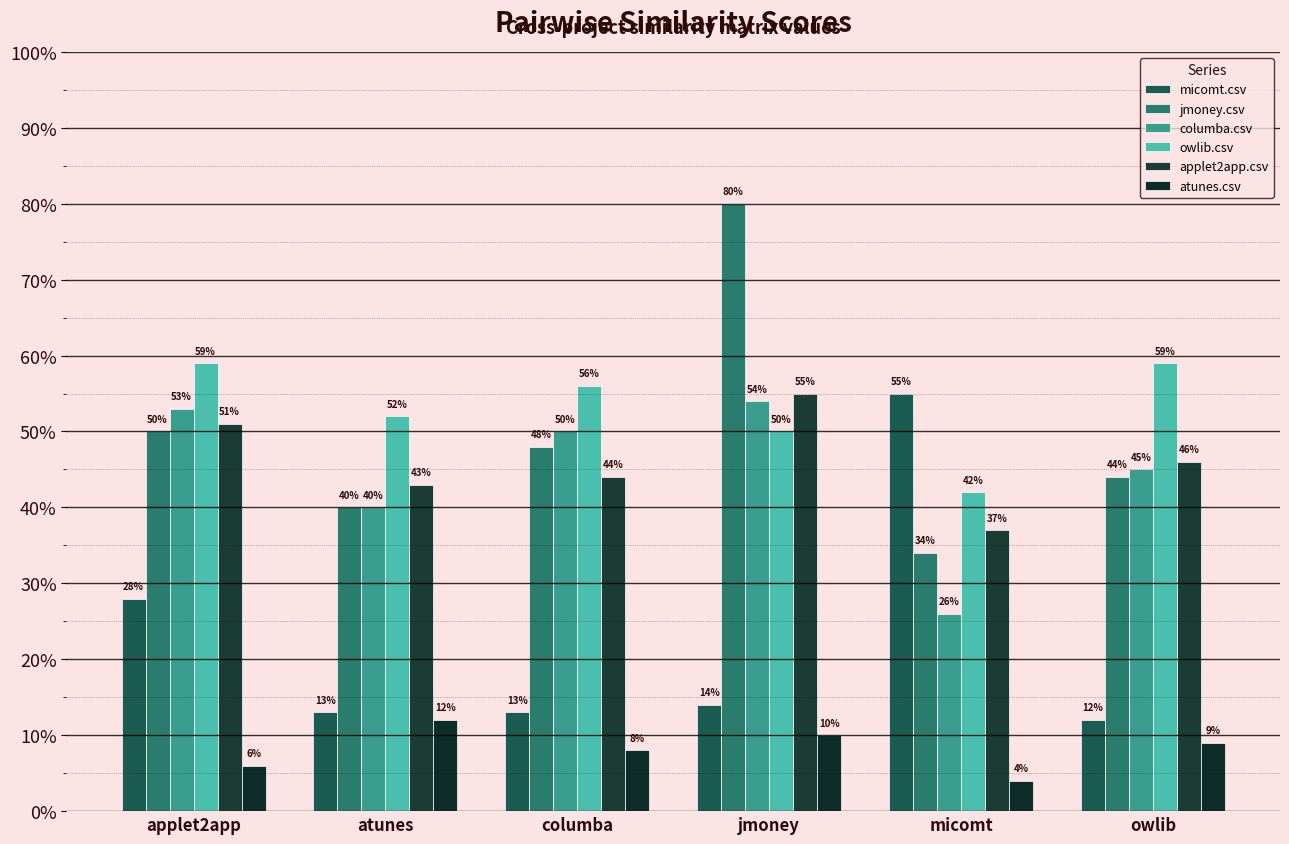

True or false: owlib.csv has a value of 0.7 at micomt.

False